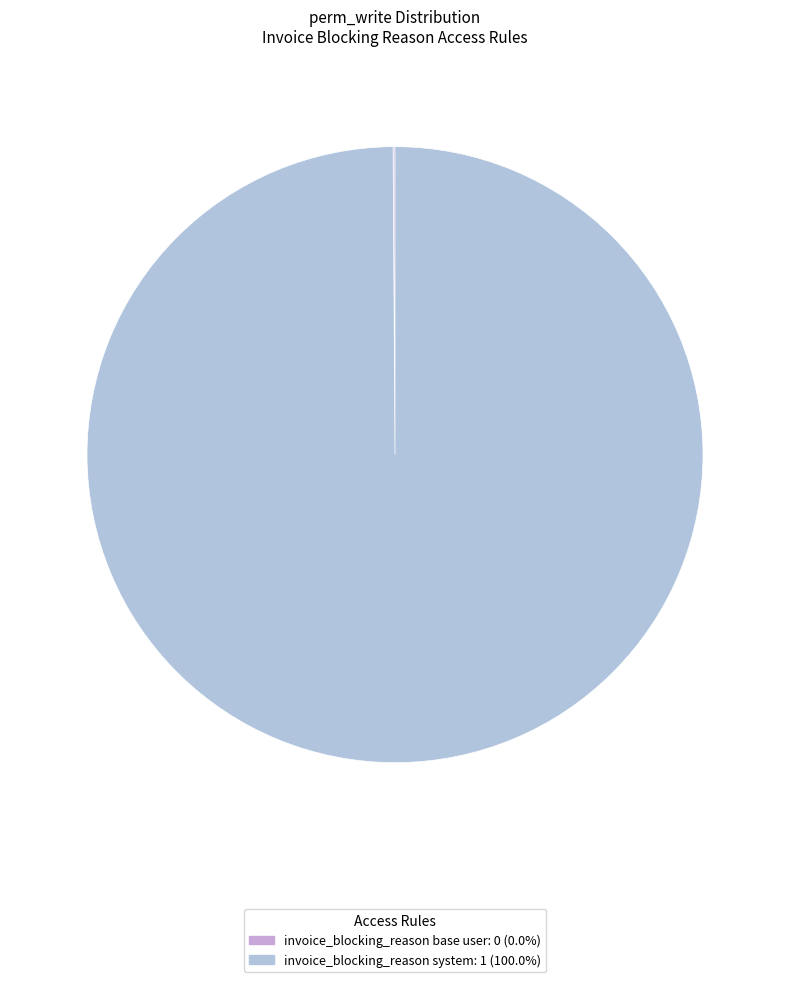

Does invoice_blocking_reason base user account for over 50% of the chart?

No